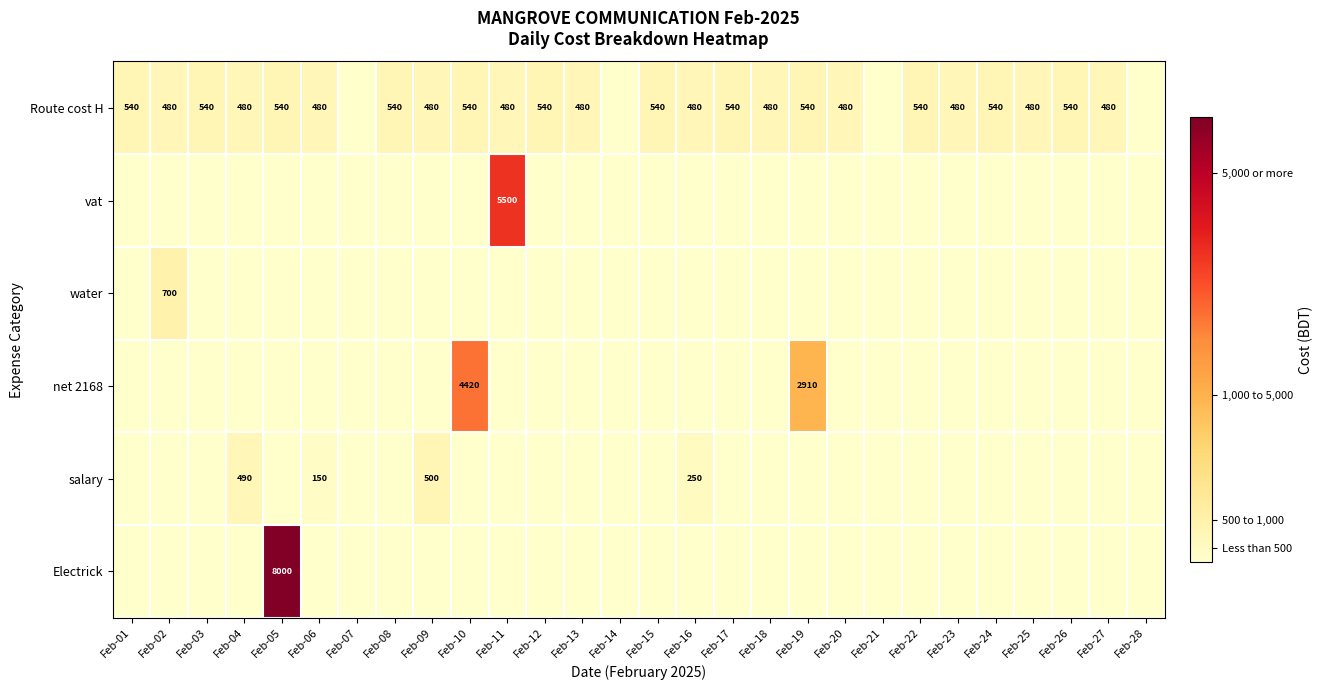

The value of Route cost H at Feb-03 is 317. True or false?

False